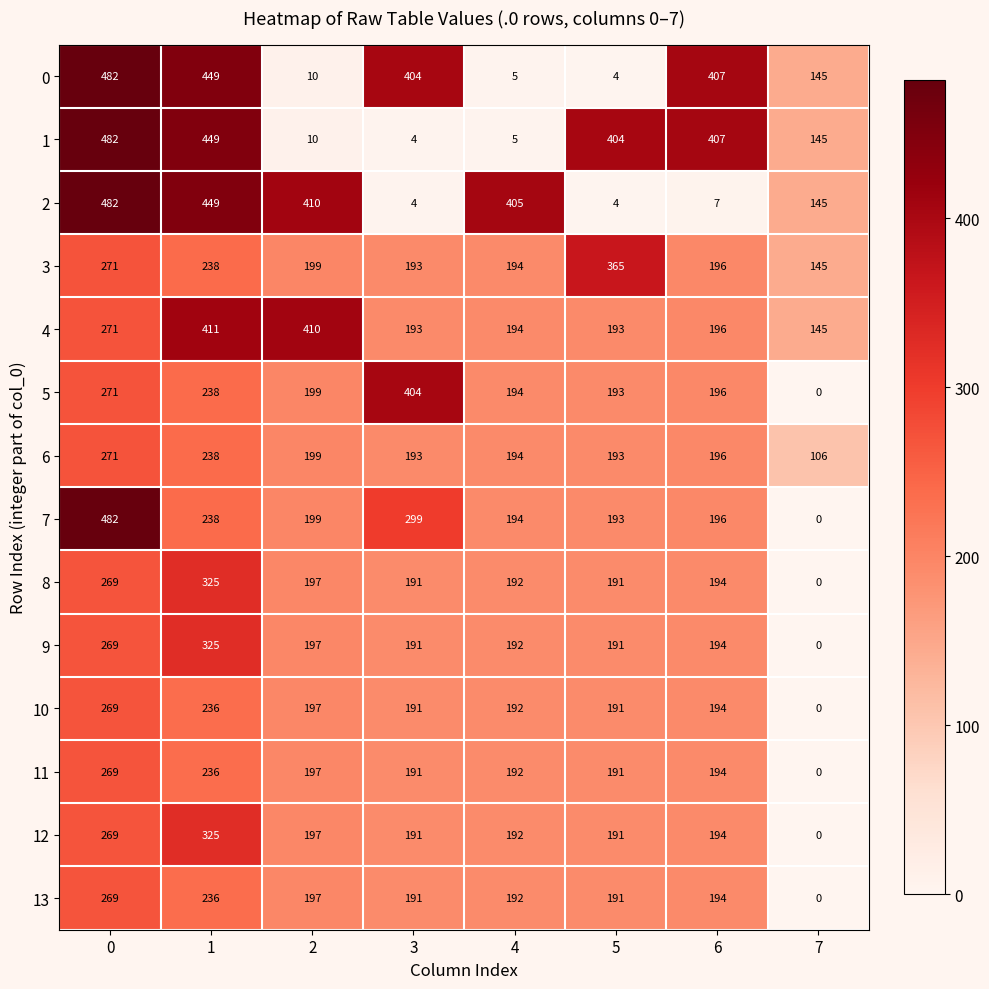

Which series has the largest range (max minus min)?

7